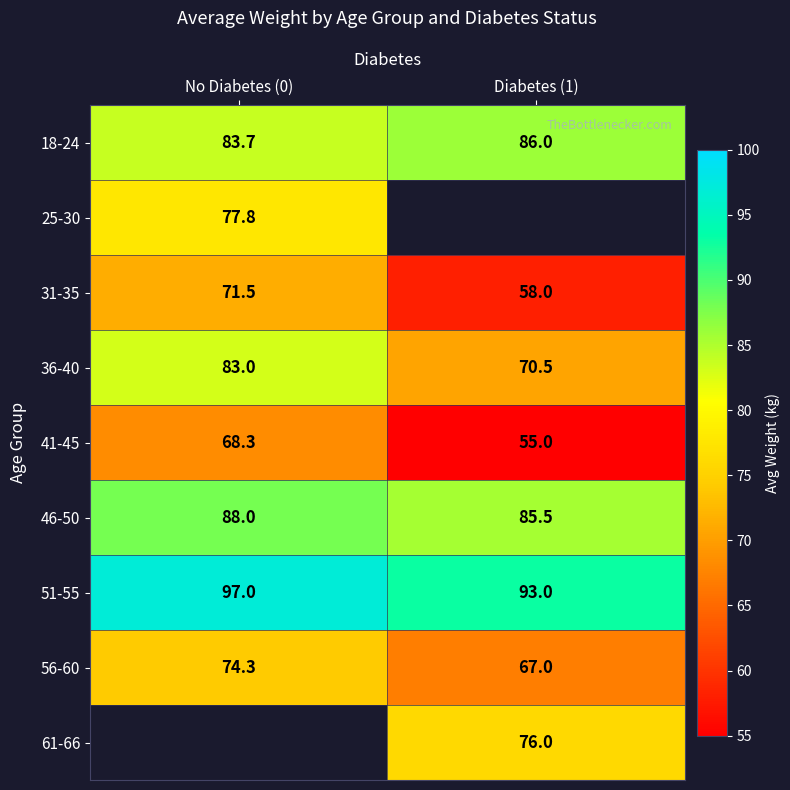

What is the minimum value shown in the chart?

55.0